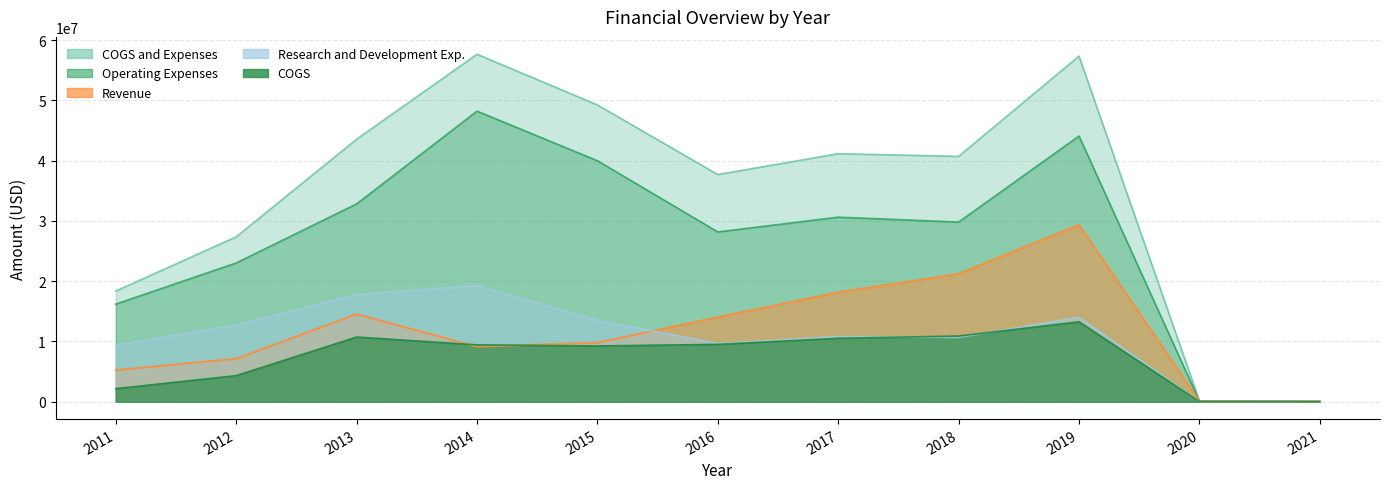

Which category has the lowest value across all series?

2021